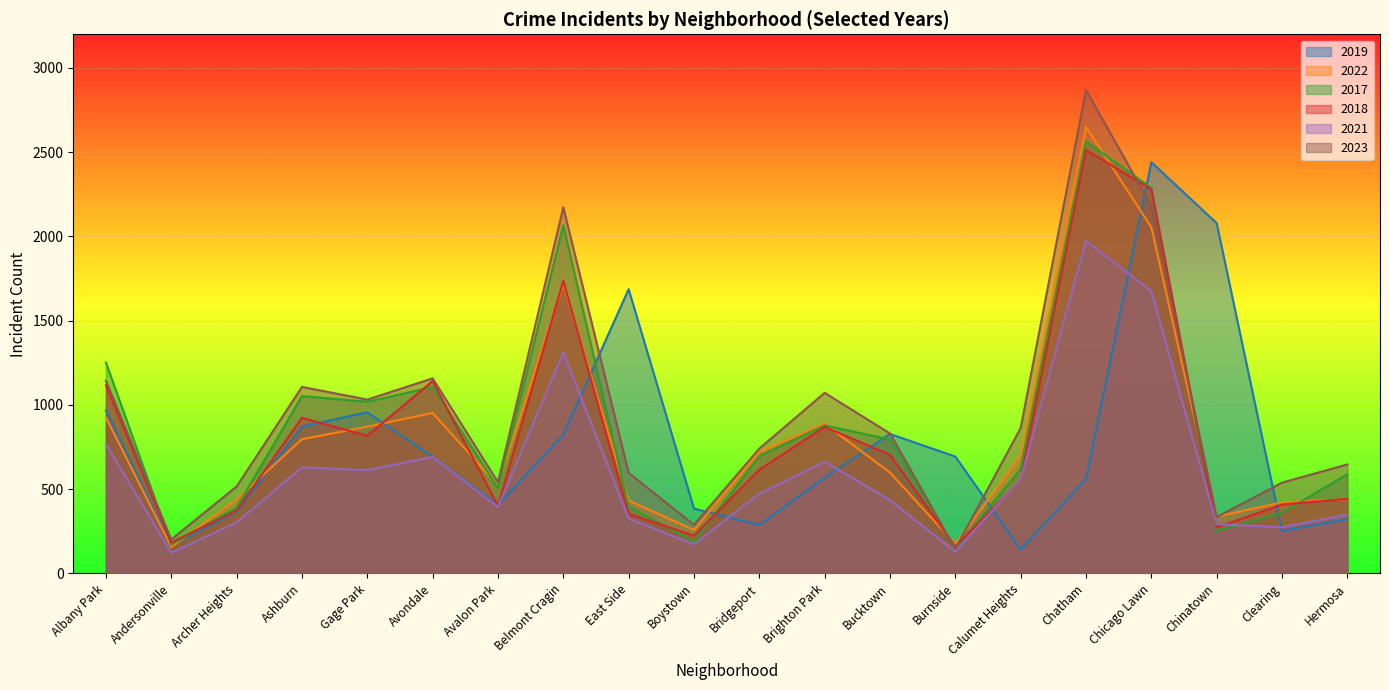

What is the difference between the 2019 values at Brighton Park and Chatham?

7